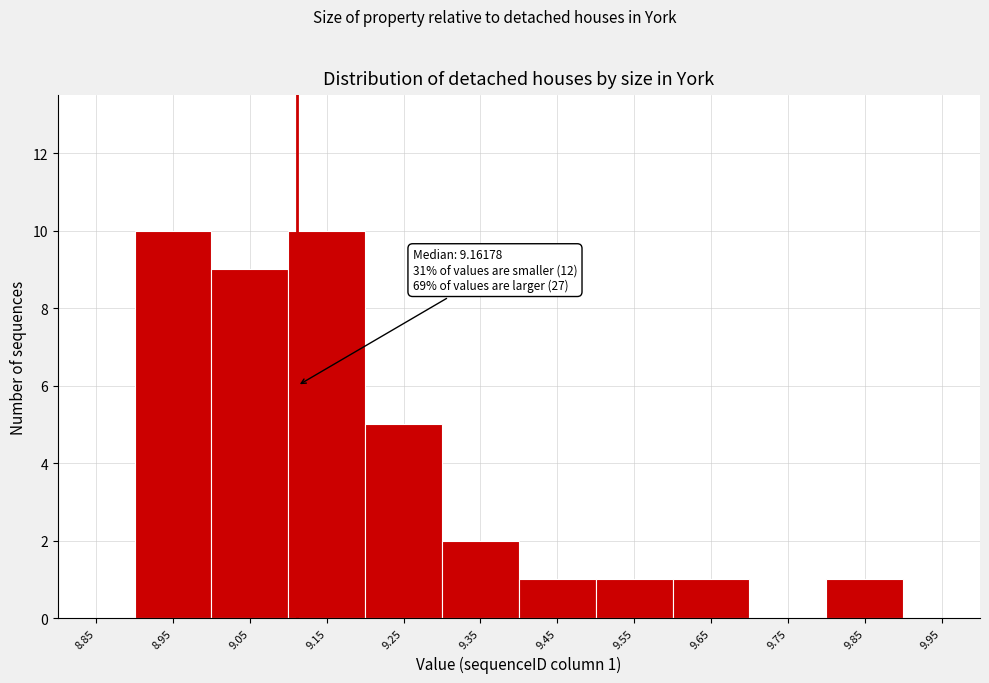

Reading left to right, extract all data points from this chart.

8.85=0	8.95=10	9.05=9	9.15=10	9.25=5	9.35=2	9.45=1	9.55=1	9.65=1	9.75=0	9.85=1	9.95=0